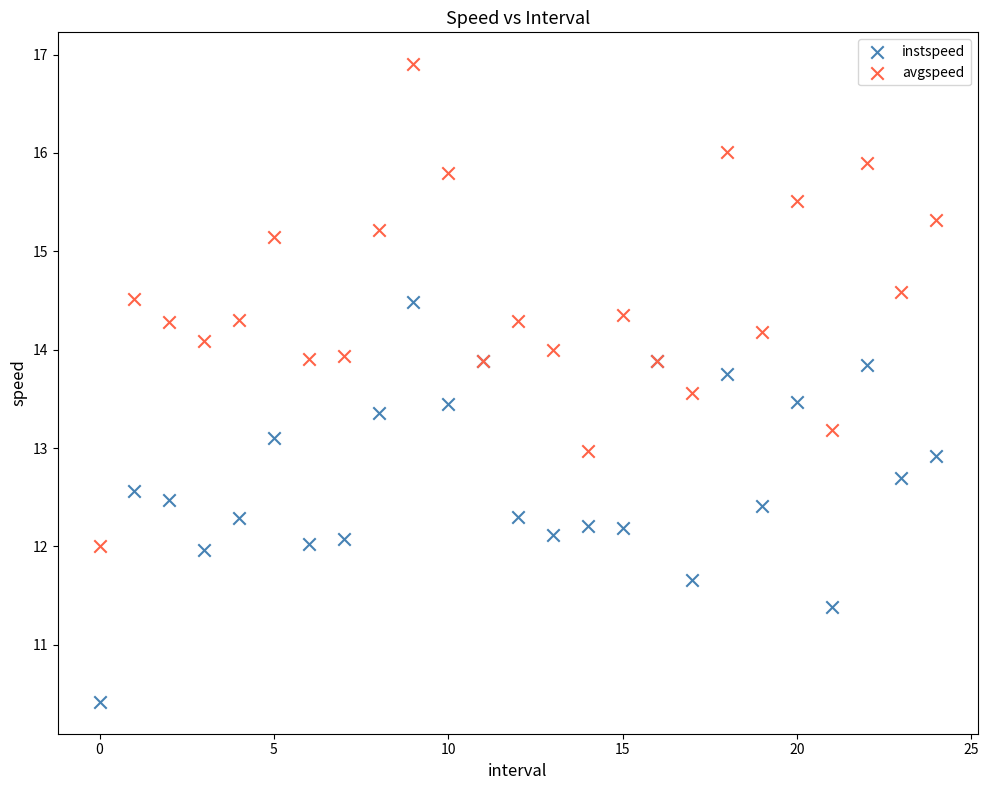

Which series has the largest Y range (max minus min)?

avgspeed